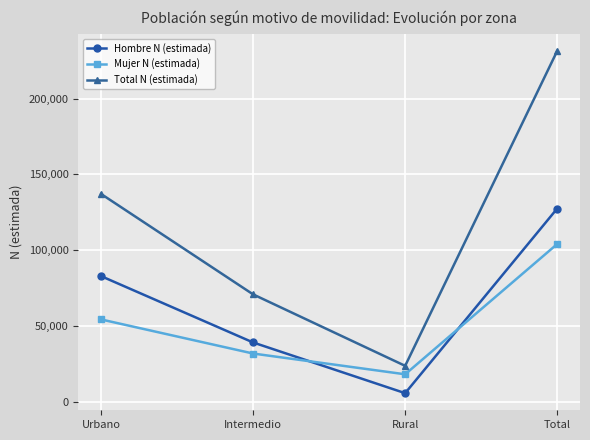

How many distinct data groups are displayed?

3